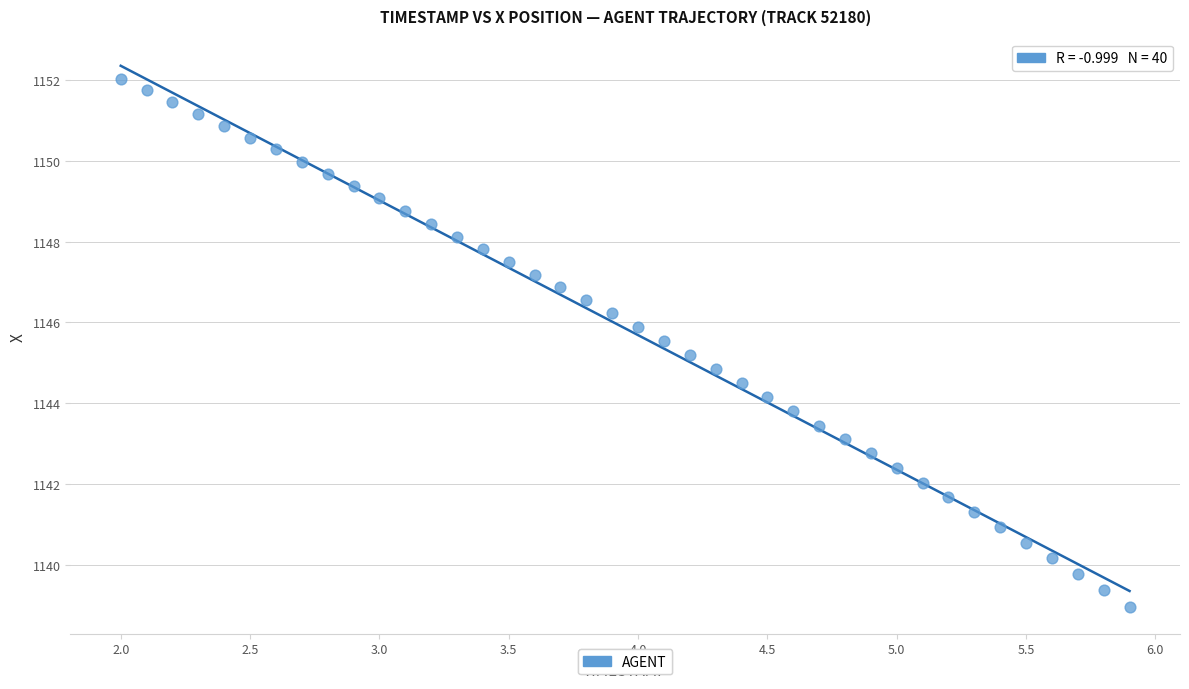

What is the range of Y values (max minus min)?

13.1